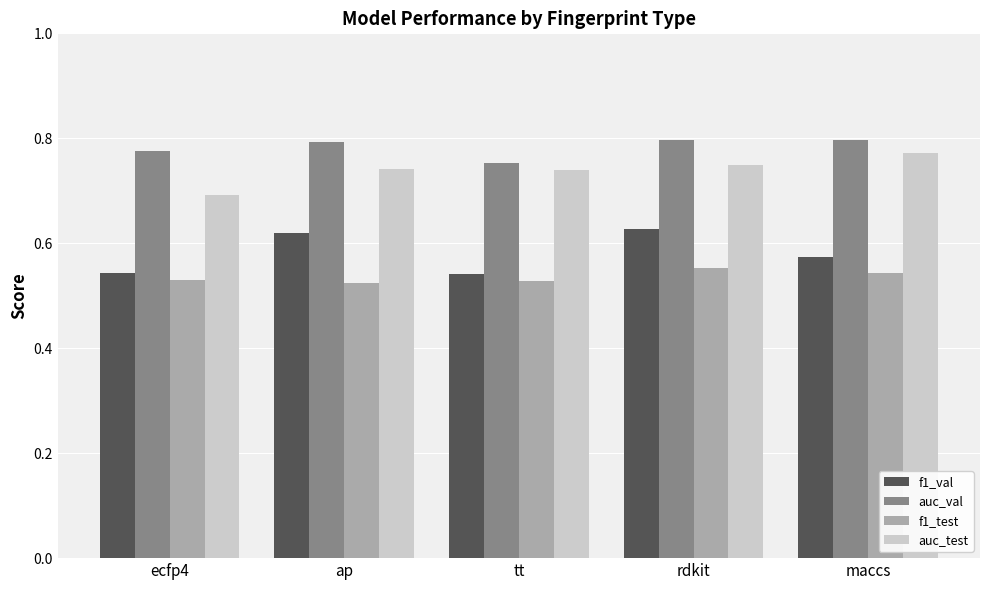

Count the auc_test values in the range 0 to 1.

5